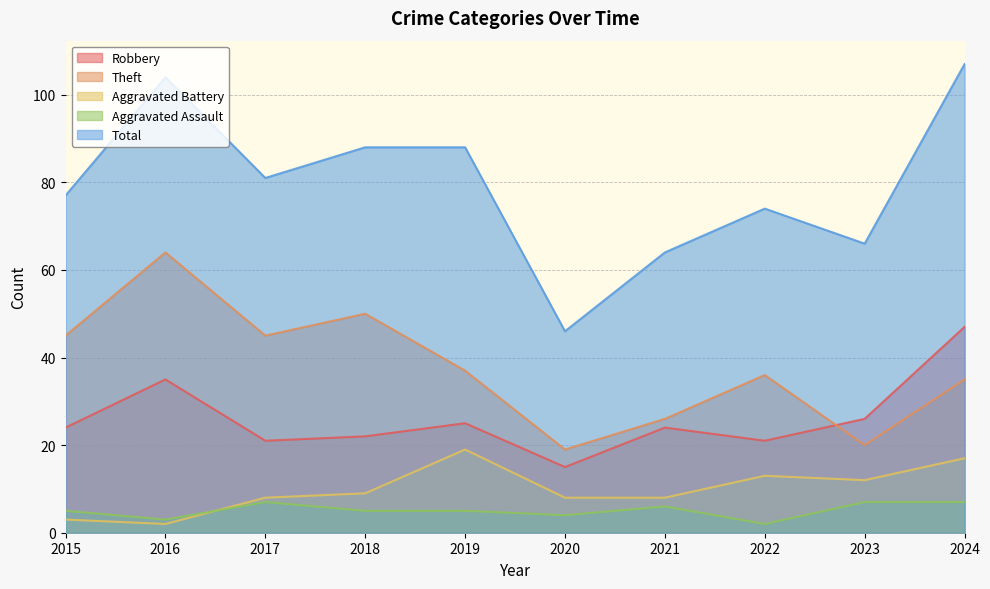

True or false: Total and Robbery intersect in this chart.

False